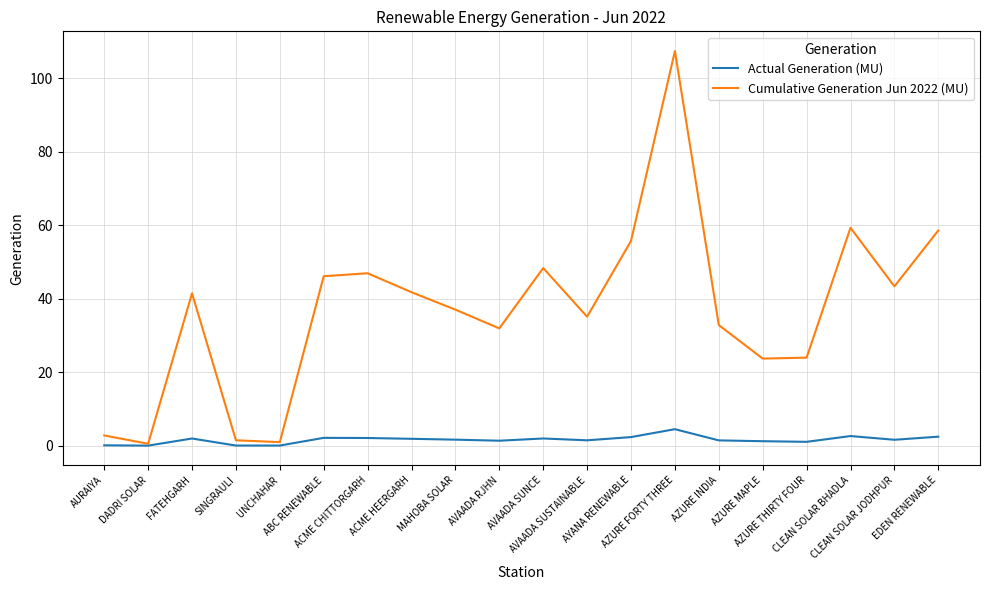

Rank the series by their maximum value, from highest to lowest.

Cumulative Generation Jun 2022 (MU), Actual Generation (MU)